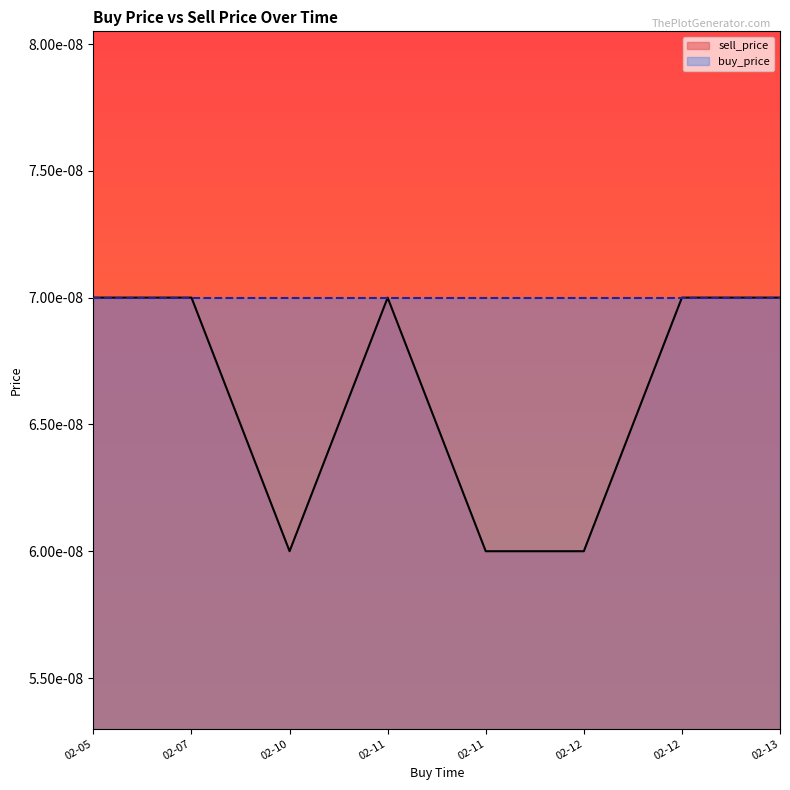

The sell_price series shows 0.0 at 2020-02-11 03:59:59. True or false?

True